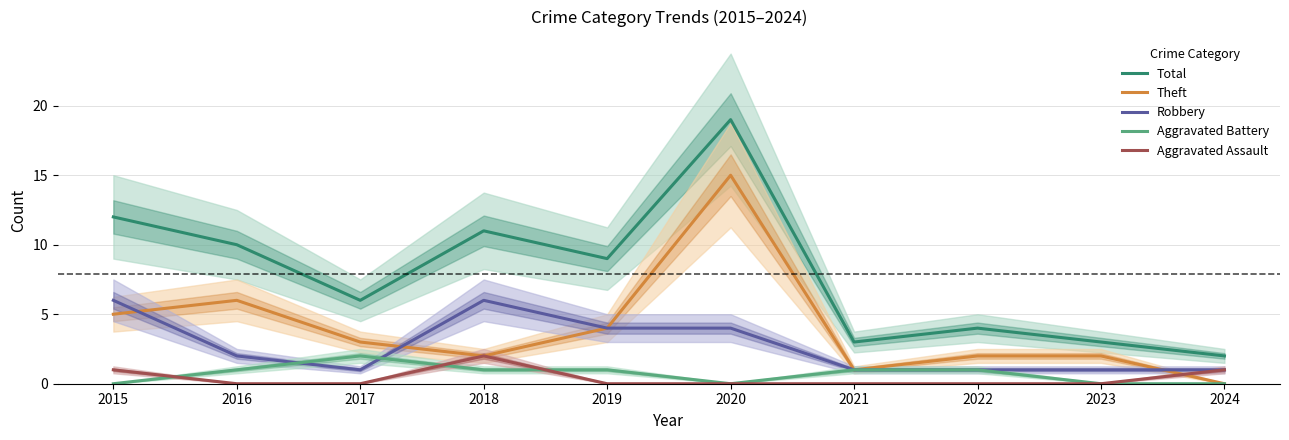

How many interior local peaks does the Theft series have?

2